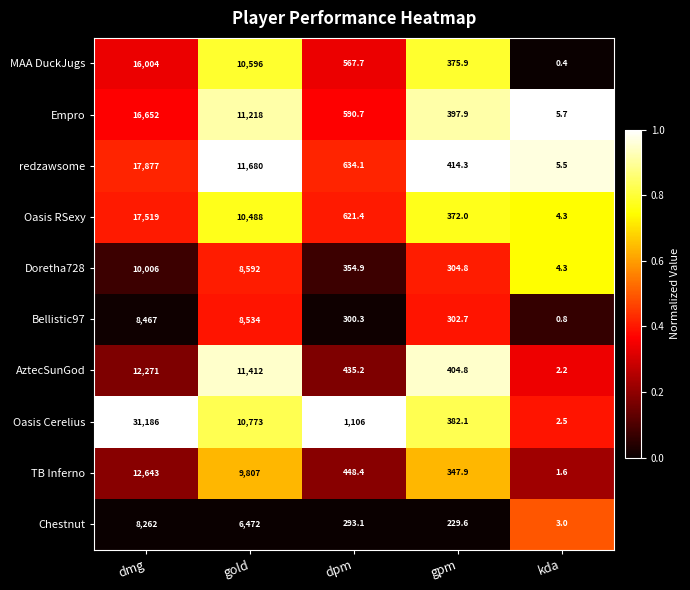

At which category is the sum across all series the highest?

dmg